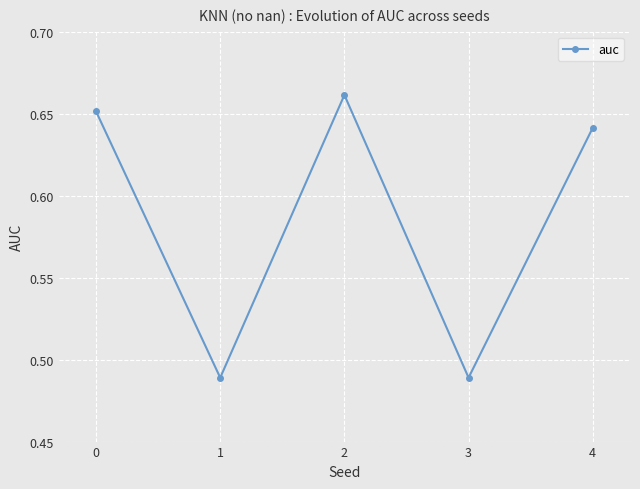

What is the difference between the maximum and second lowest values?

0.2